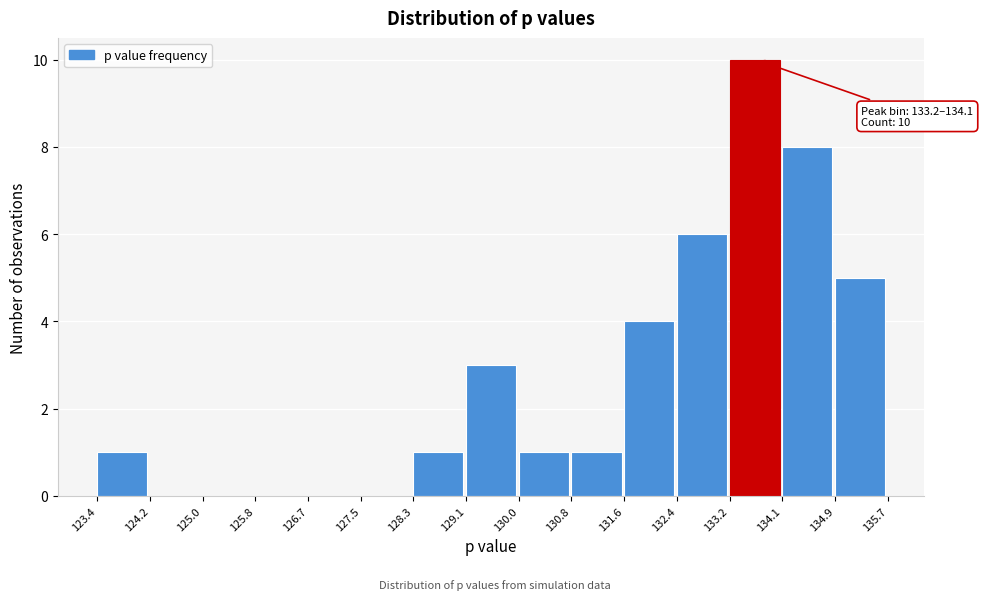

Which range on the x-axis has the tallest bar?

133.2 to 134.1